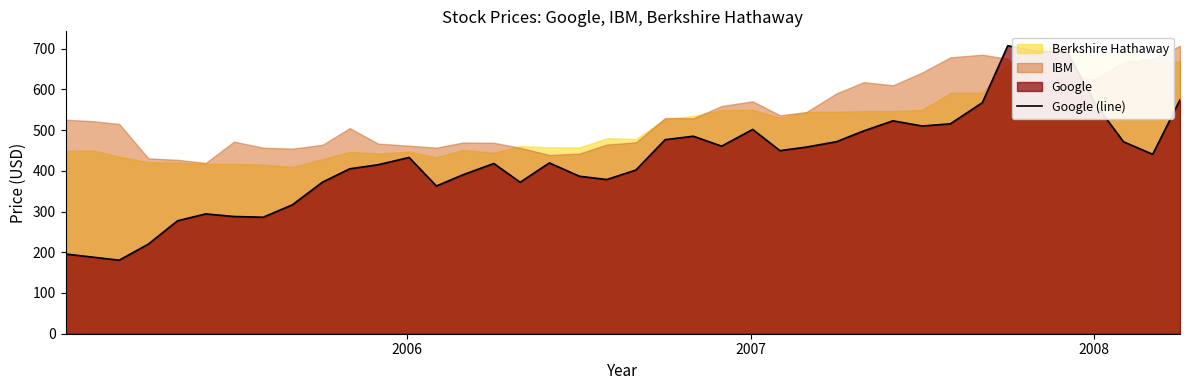

What is the minimum value for Google (line)?

180.5